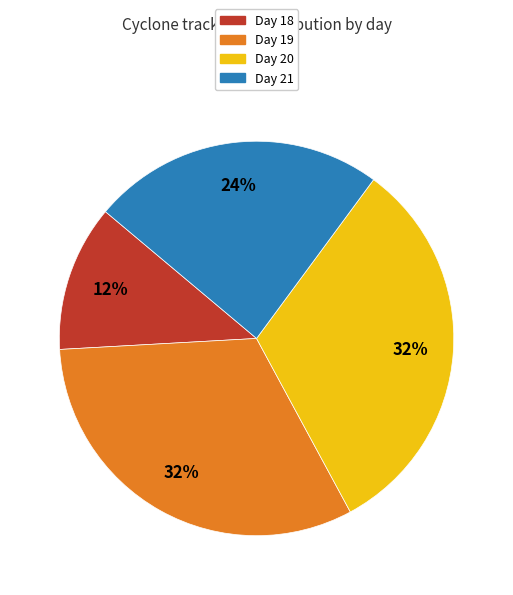

To the nearest percent, what is the difference between the largest and smallest slice percentages?

20%